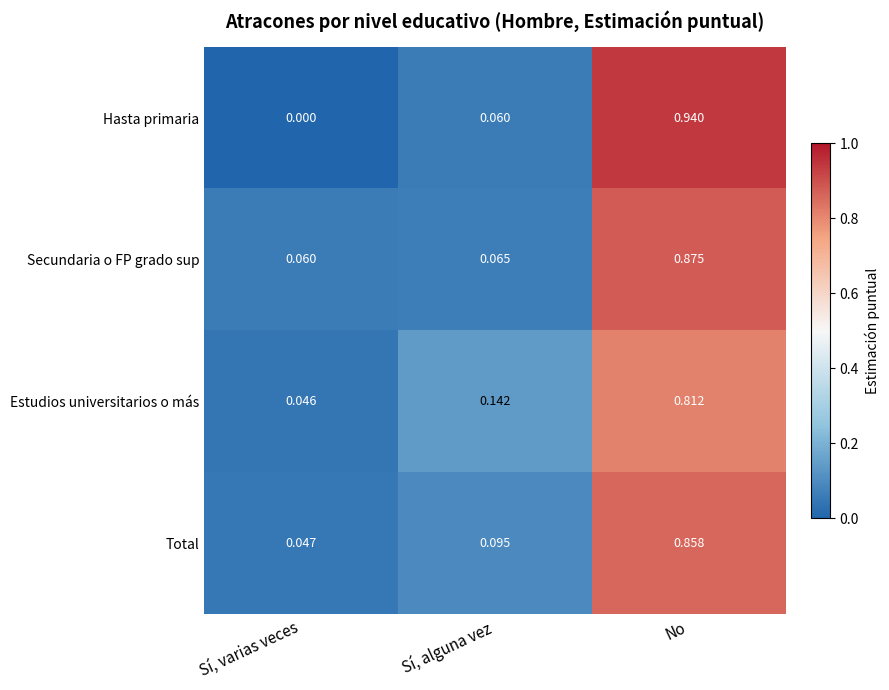

Which category has the highest value in the Estudios universitarios o más series?

No